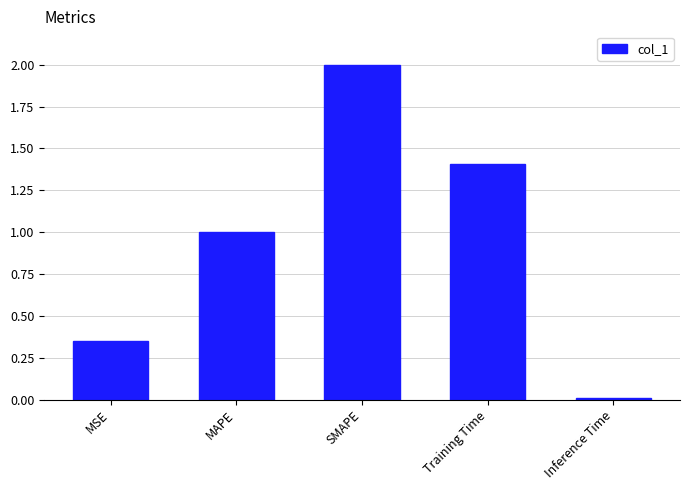

What is the change in value from MSE to SMAPE?

+1.7